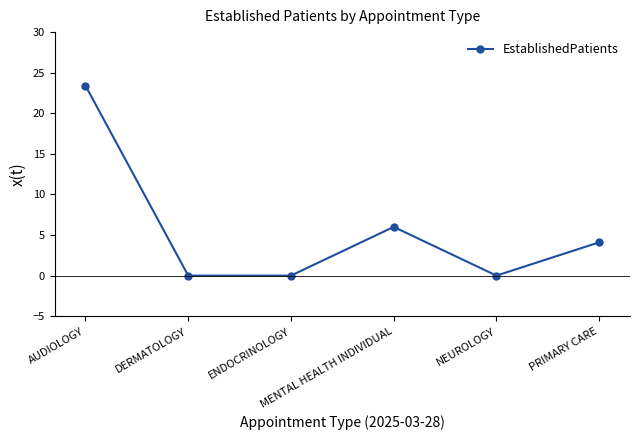

How many lines are shown in the chart?

1